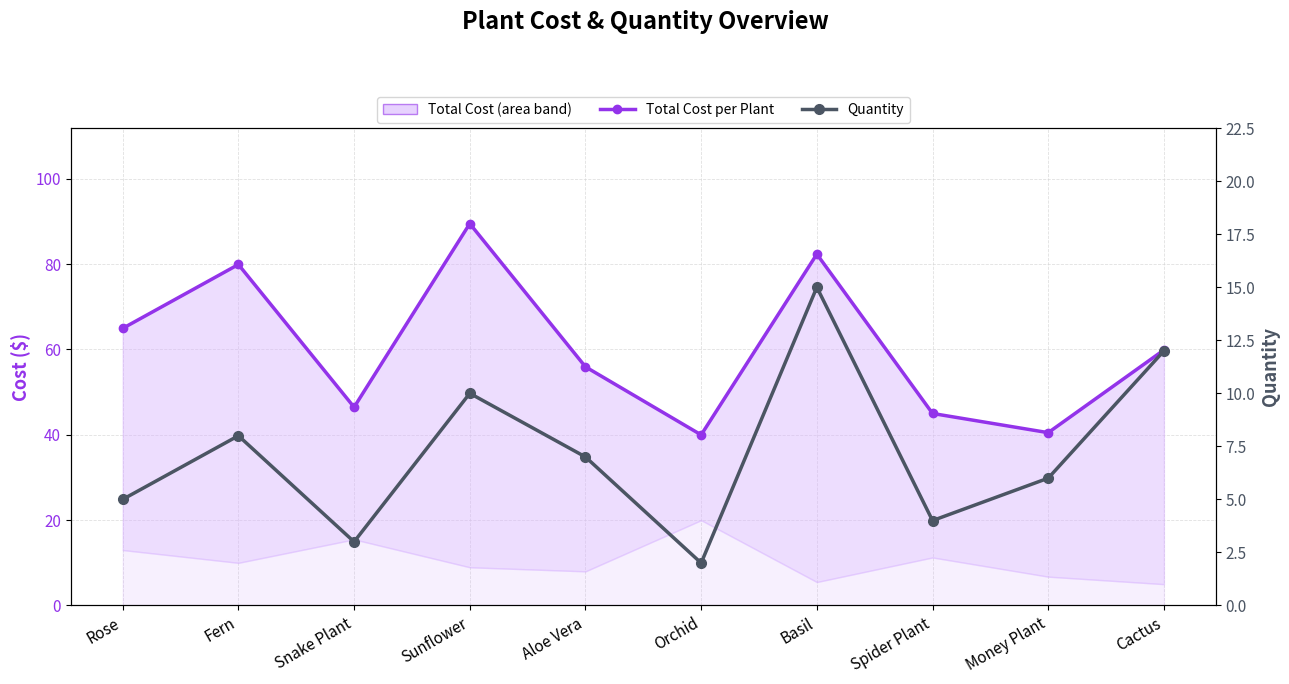

True or false: Total Cost per Plant has a value of 137.9 at Sunflower.

False